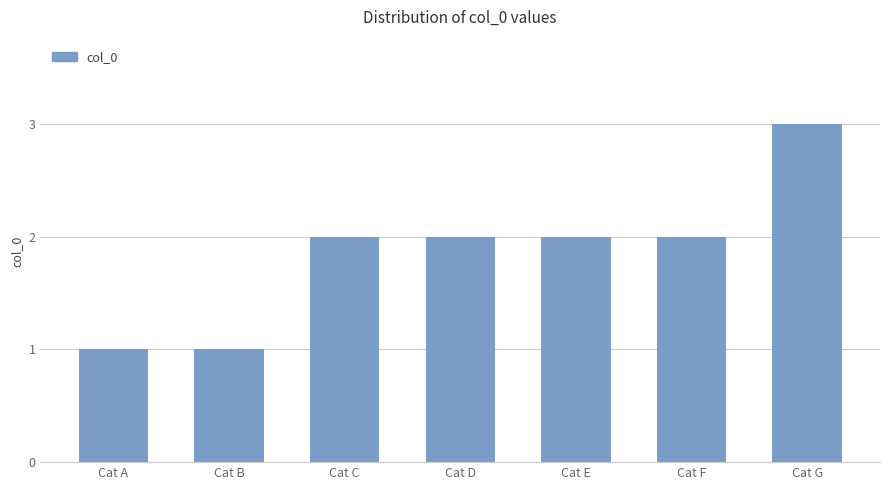

What is the difference between the values at Cat F and Cat B?

1